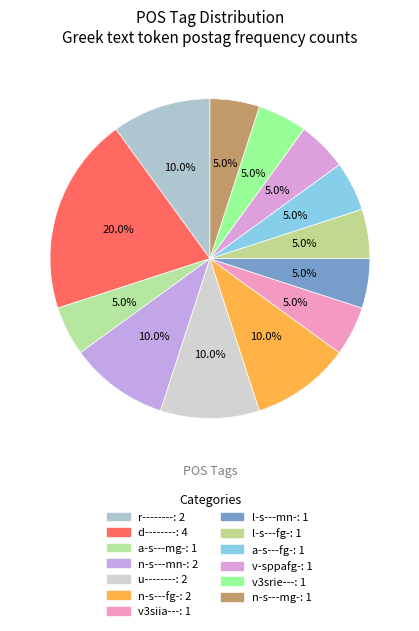

Which has a higher value, l-s---mn- or u--------?

u--------